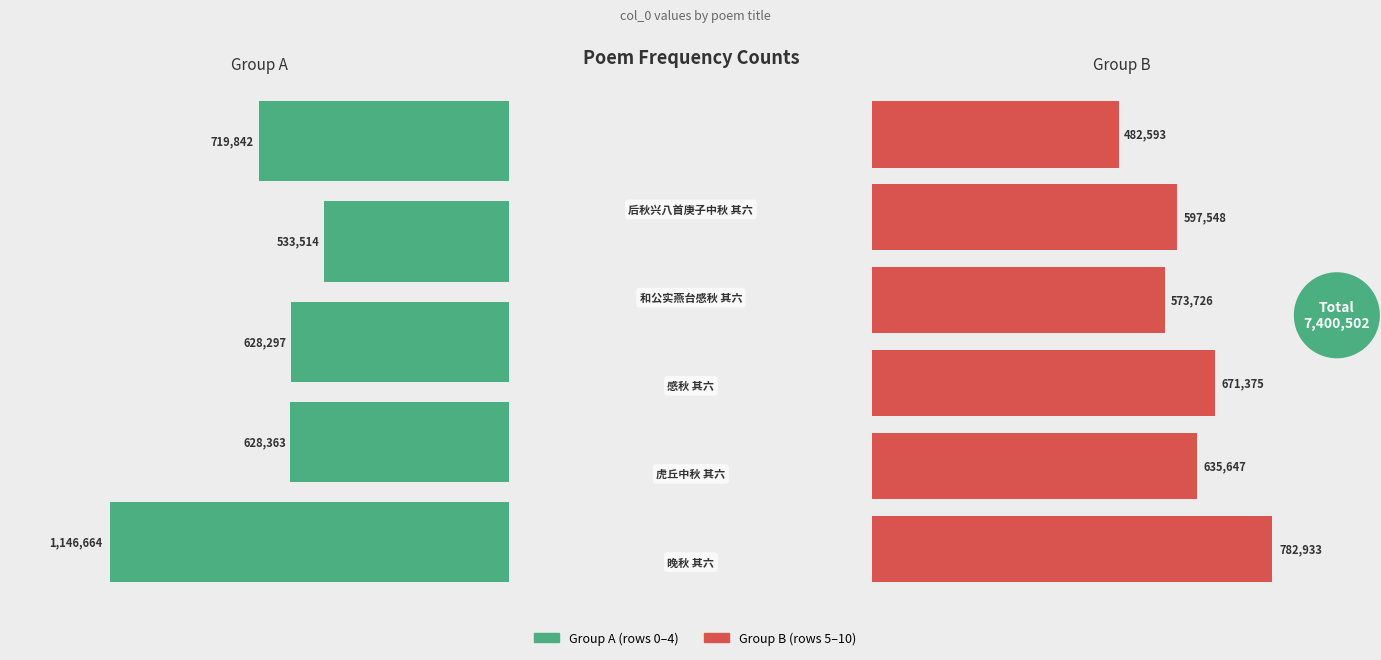

What is the sum of the values at 虎丘中秋 其六 and 和公实燕台感秋 其六?

1161877